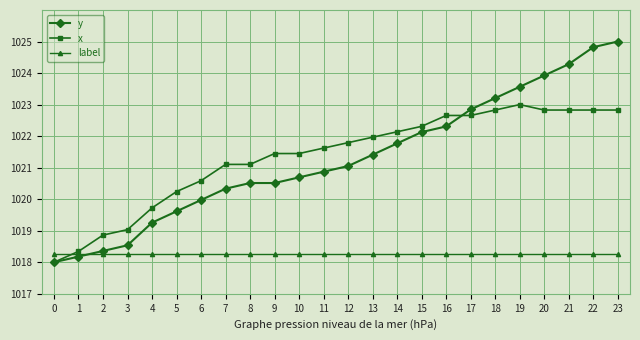

Is this an area chart (filled region under the line)?

No